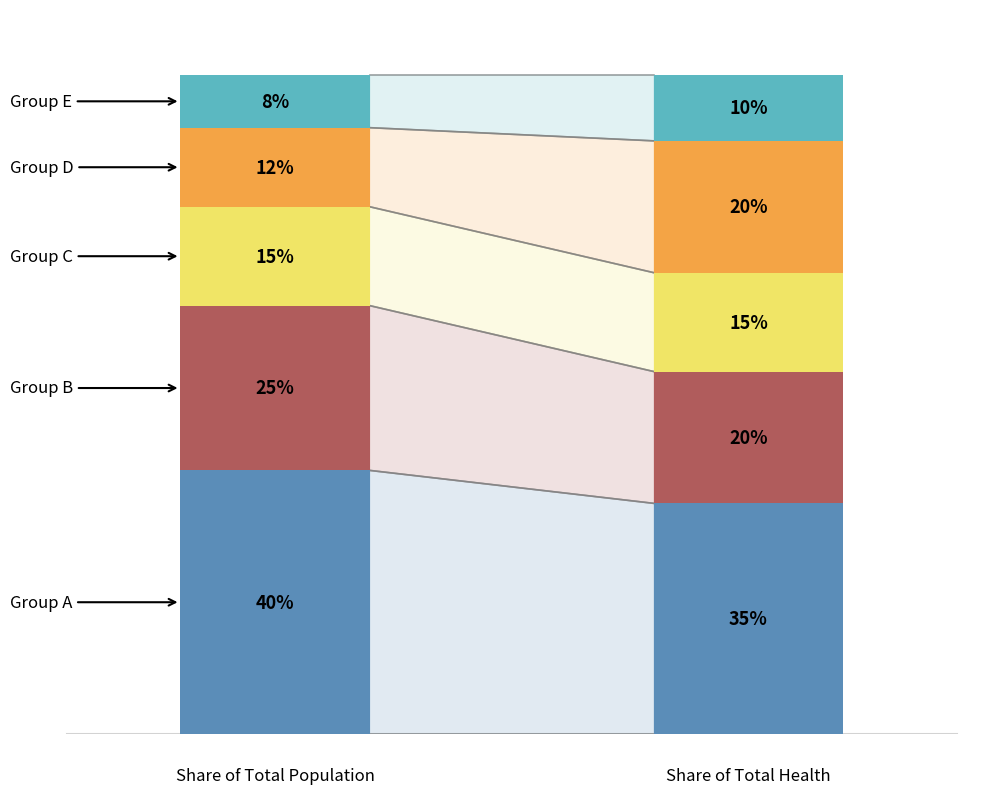

How many lines are shown in the chart?

5